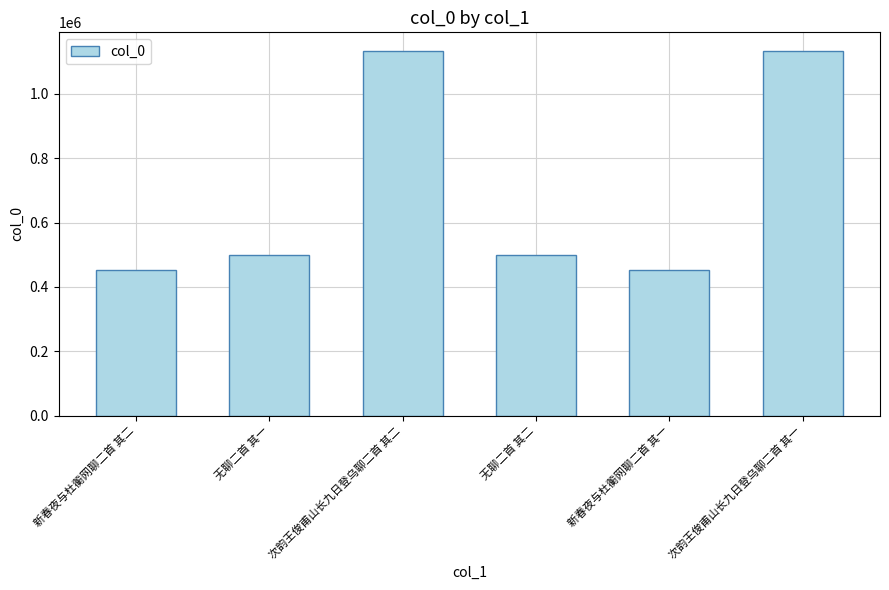

Is it true that the value at 无聊二首 其一 is 498437?

True